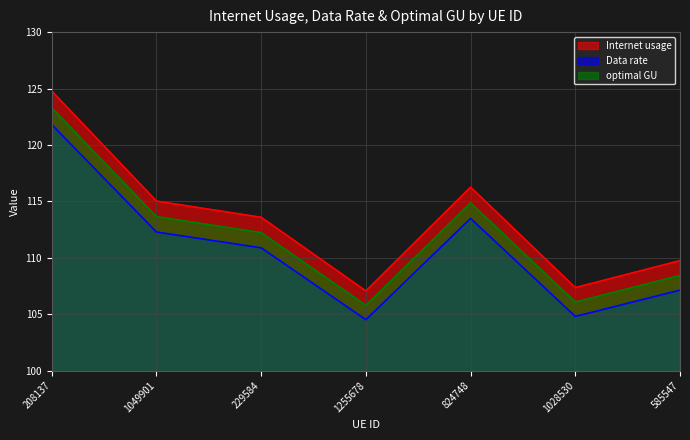

Reading right to left, what are all the values shown in this chart?

Internet usage: 109.7	107.4	116.3	107.1	113.6	115.0	124.8
Data rate: 107.1	104.8	113.5	104.5	110.9	112.3	121.8
optimal GU: 108.4	106.1	114.9	105.8	112.2	113.6	123.3